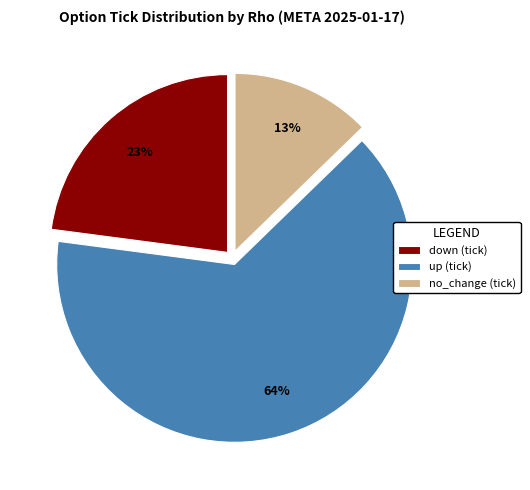

Approximately how many times larger is the value at no_change (tick) compared to down (tick)?

0.6